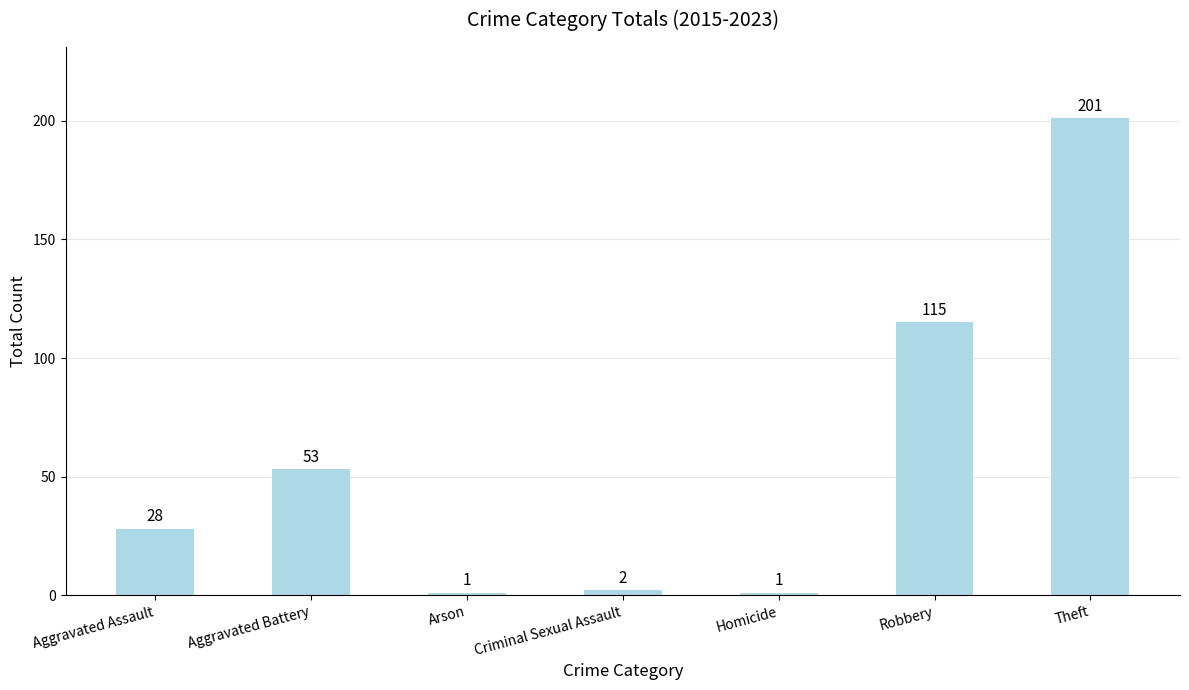

What is the change in value from Criminal Sexual Assault to Theft?

+199